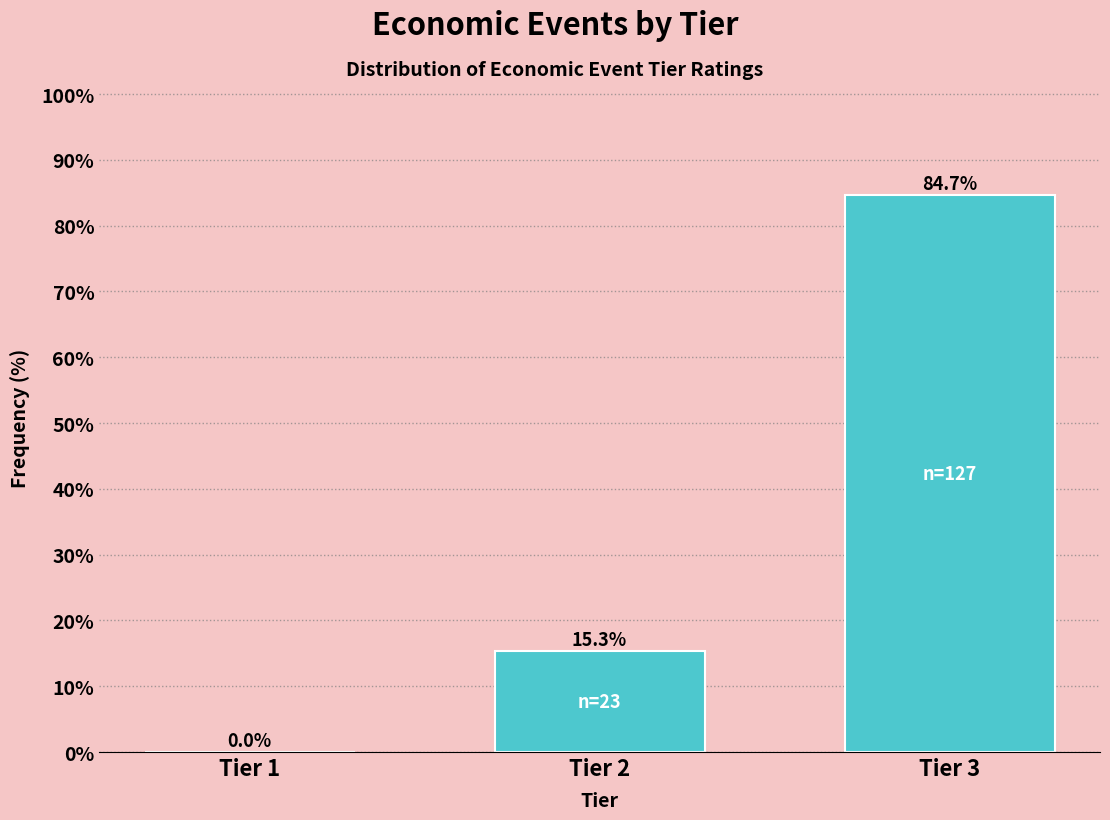

Reading right to left, transcribe all the data shown in this chart.

Tier 3=84.7	Tier 2=15.3	Tier 1=0.0